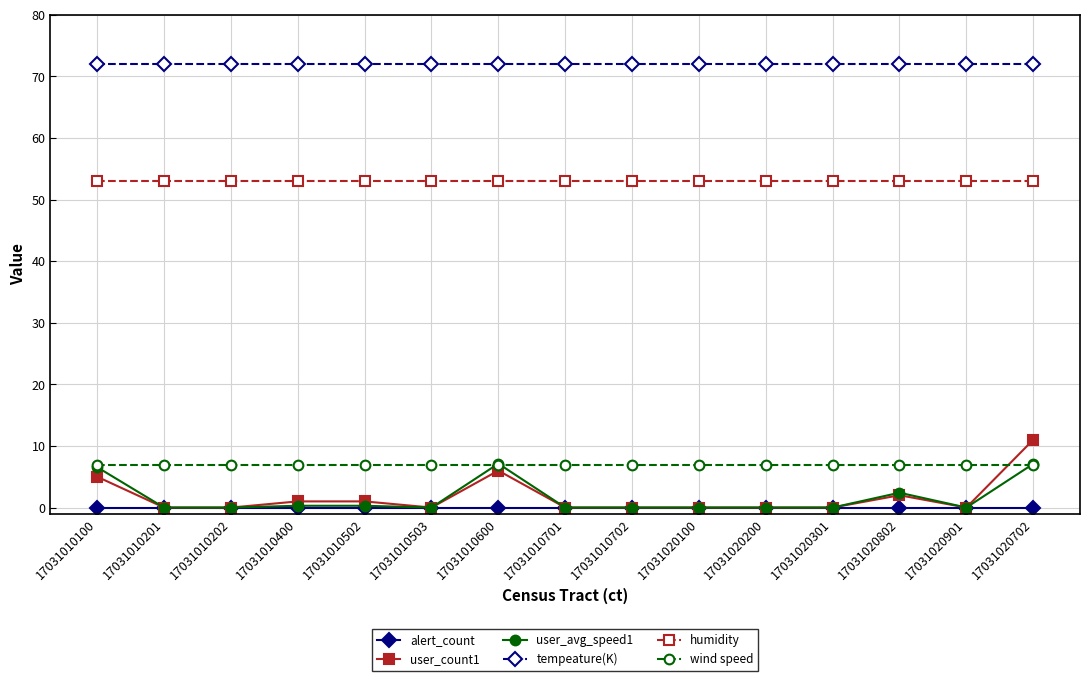

At which category is the sum across all series the highest?

17031020702